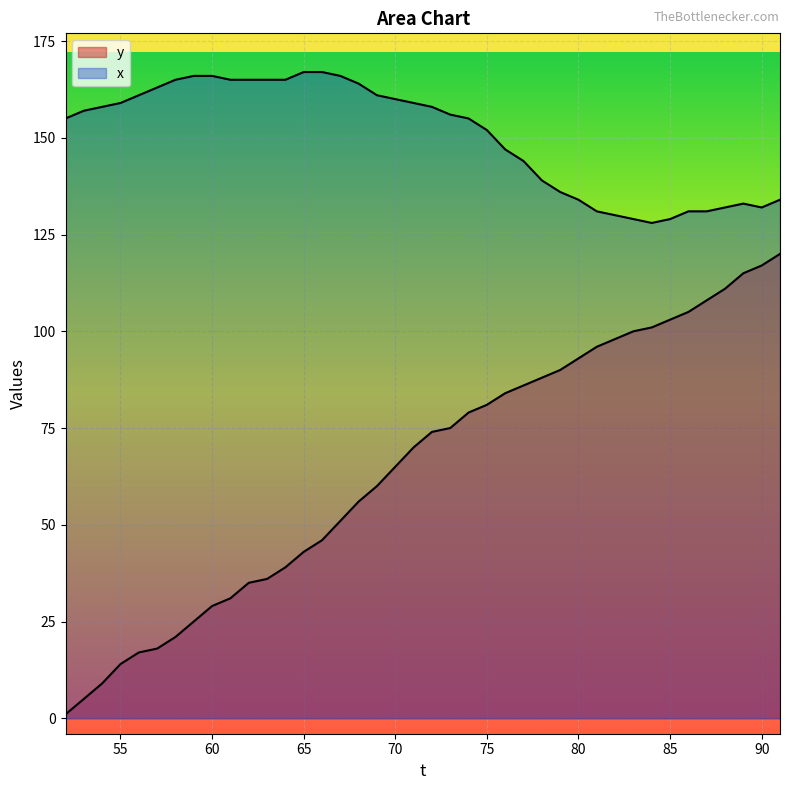

True or false: x and y intersect in this chart.

False